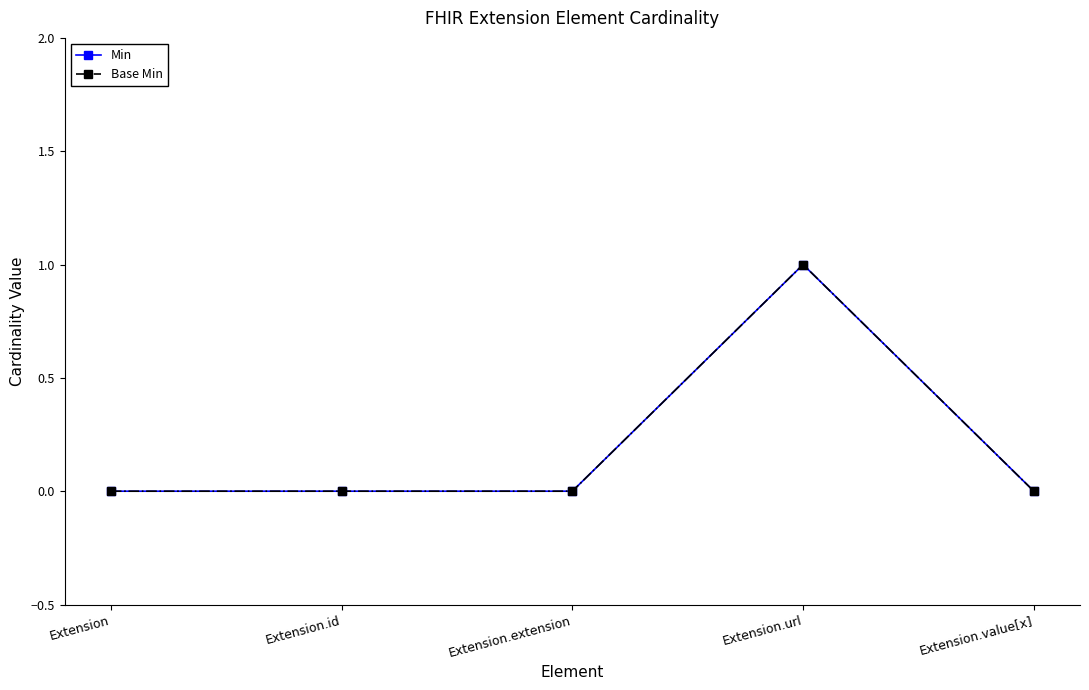

Between Extension.id and Extension.extension, which series saw the biggest shift?

Min